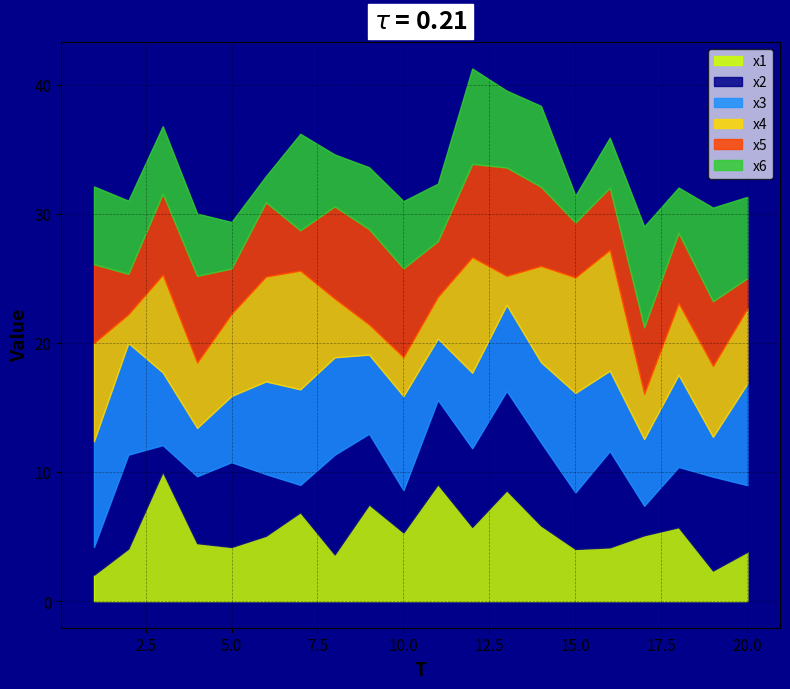

Where is x3 nearest to the value 5?

5